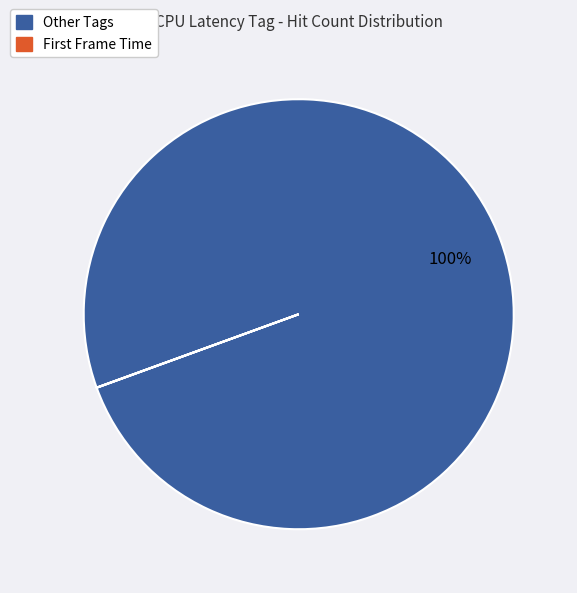

Is there any slice that represents more than half of the pie?

Yes